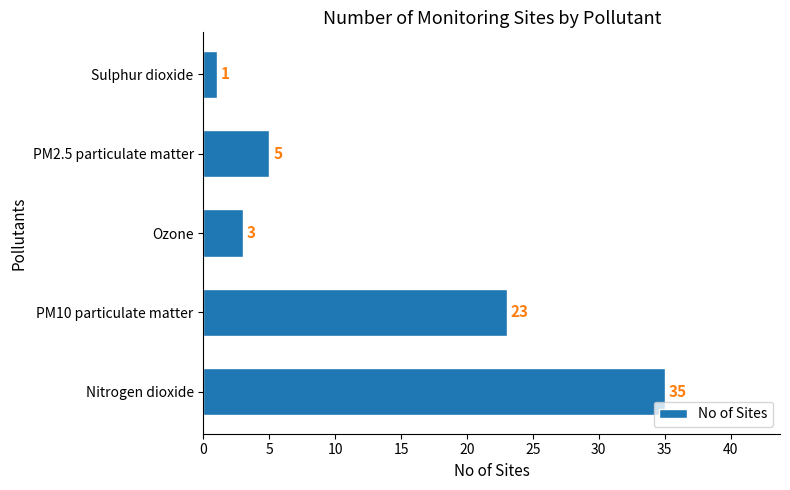

Which label corresponds to the smallest value in the chart?

Sulphur dioxide